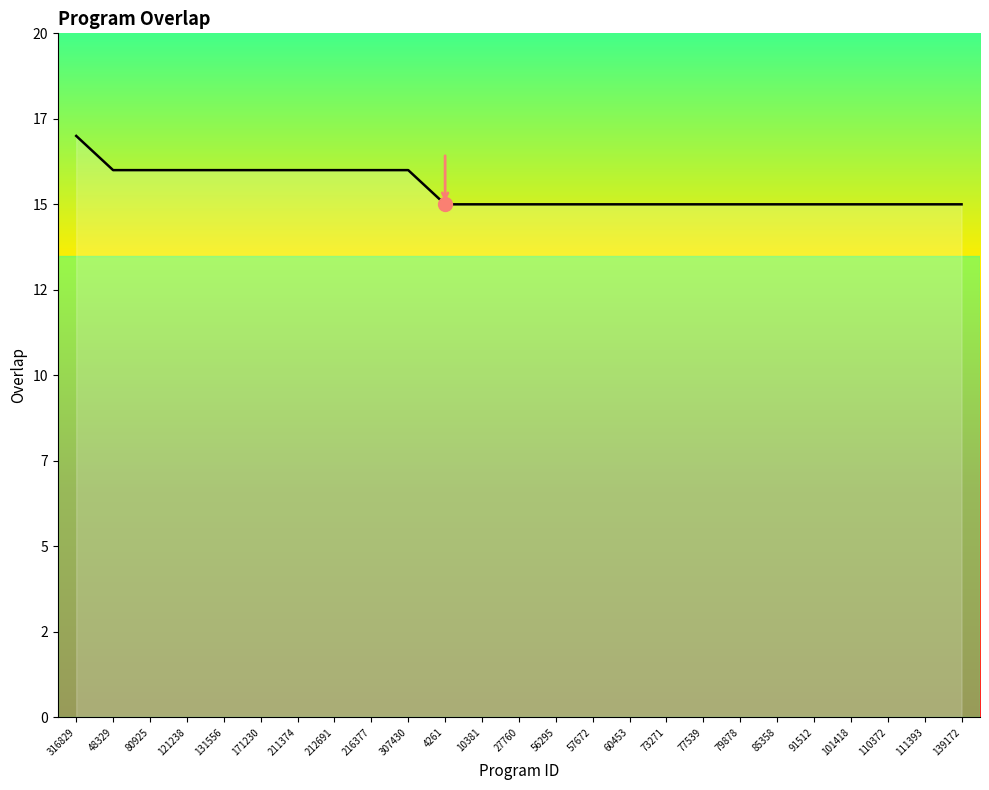

What is the label of the 20th point from the right?

171230